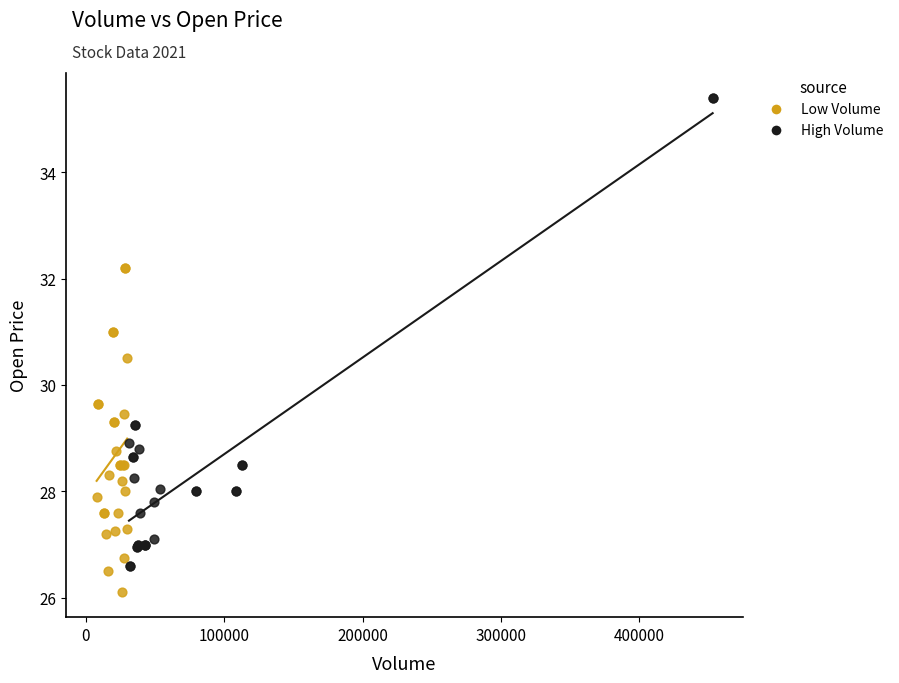

Which series has the largest Y range (max minus min)?

High Volume